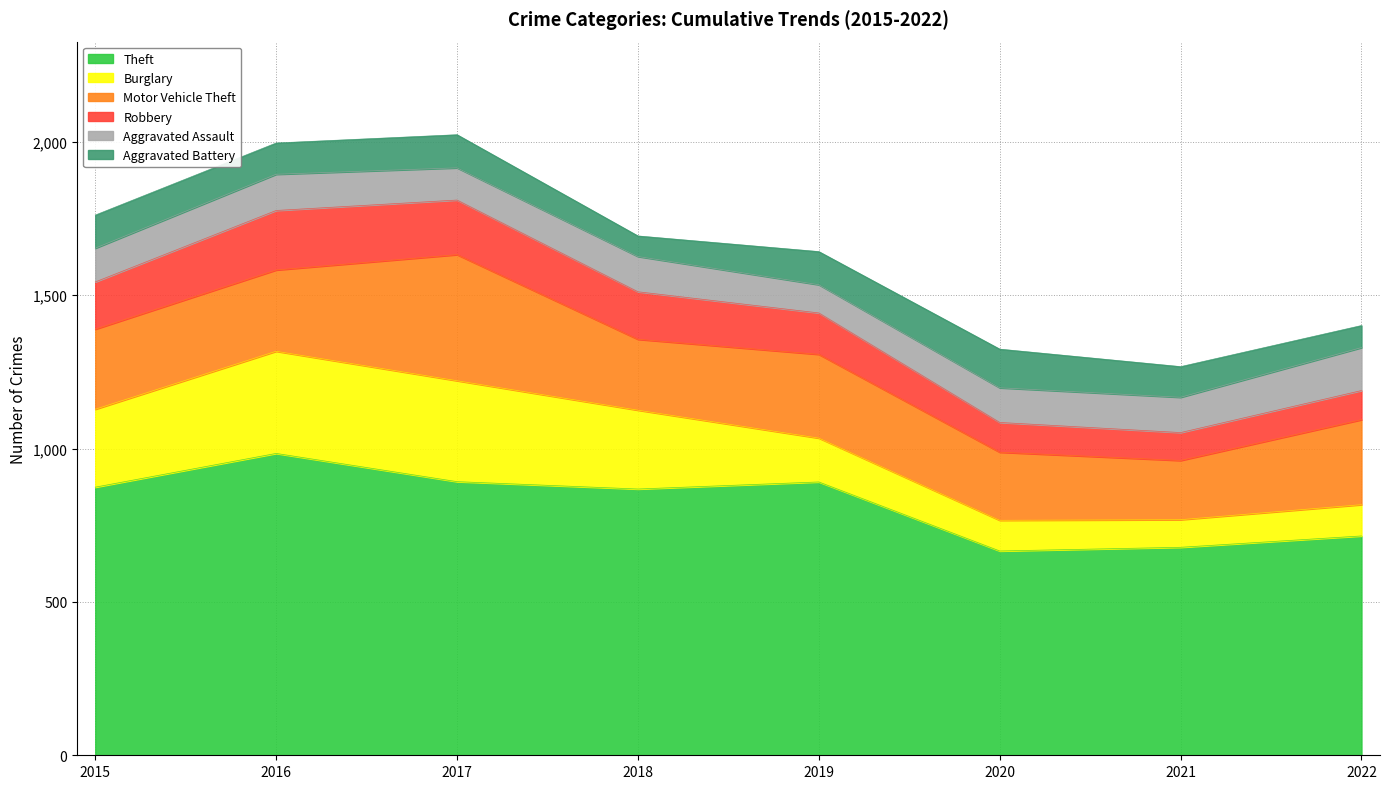

How many lines are shown in the chart?

6